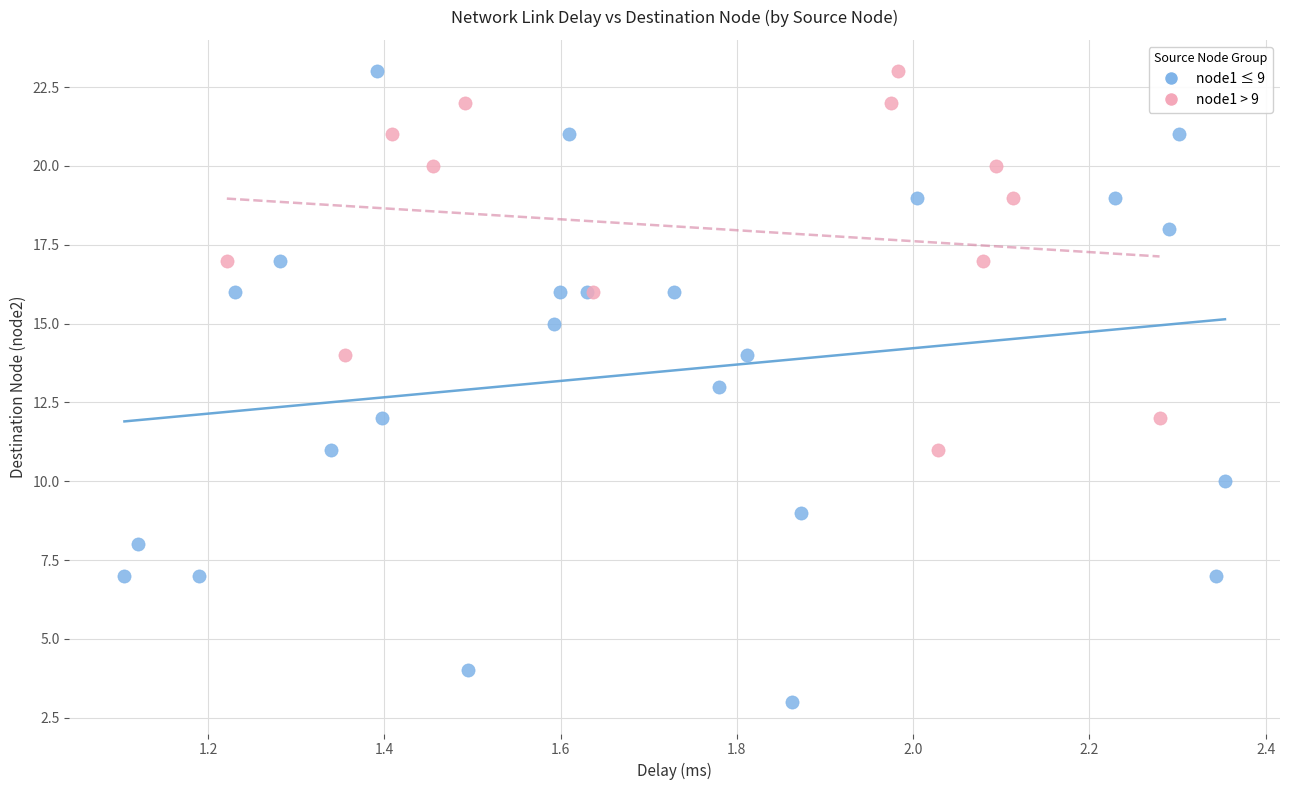

Which series has the widest spread of Y values?

node1 ≤ 9